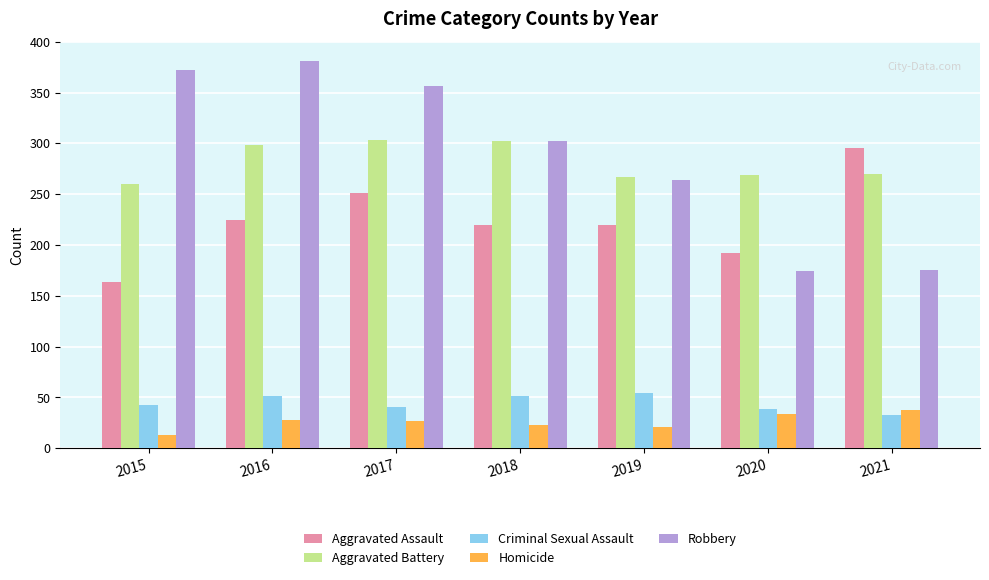

At which category does the chart reach its minimum across all series?

2015